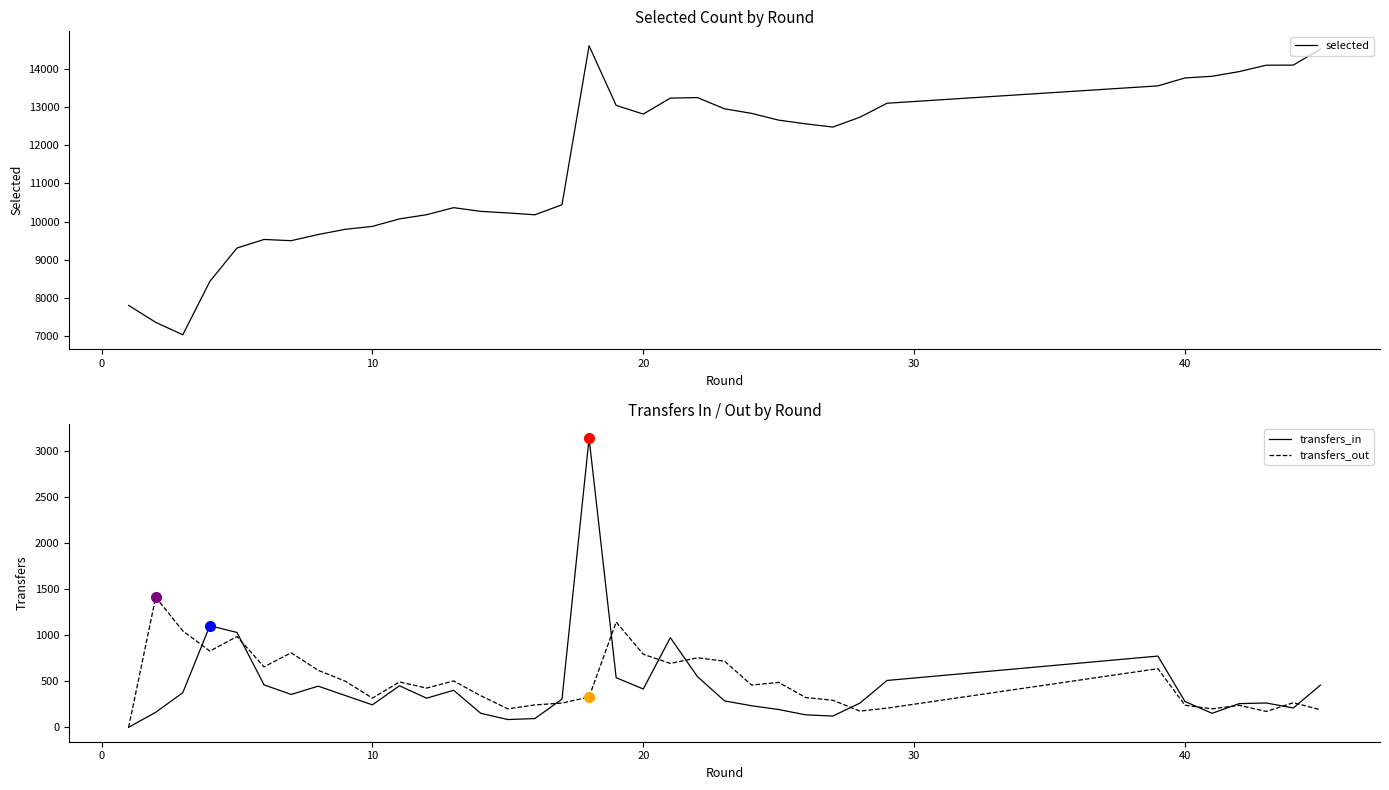

What is the minimum value for selected?

7042